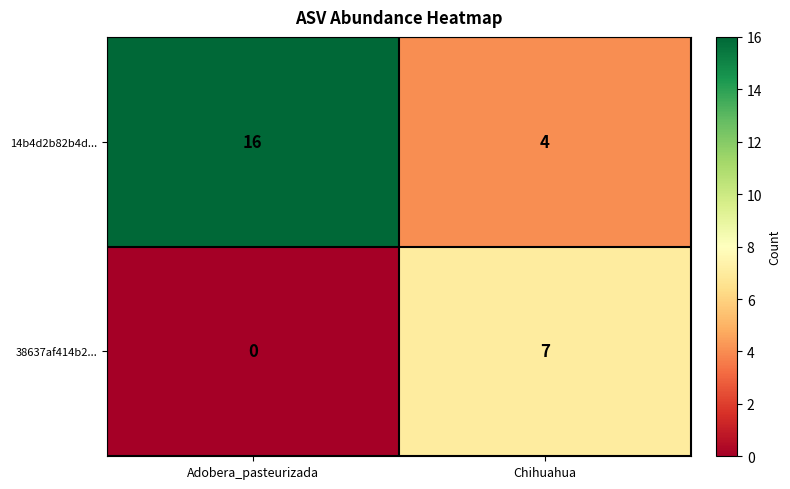

What is the sum of the 38637af414b2... values at Adobera_pasteurizada and Chihuahua?

7